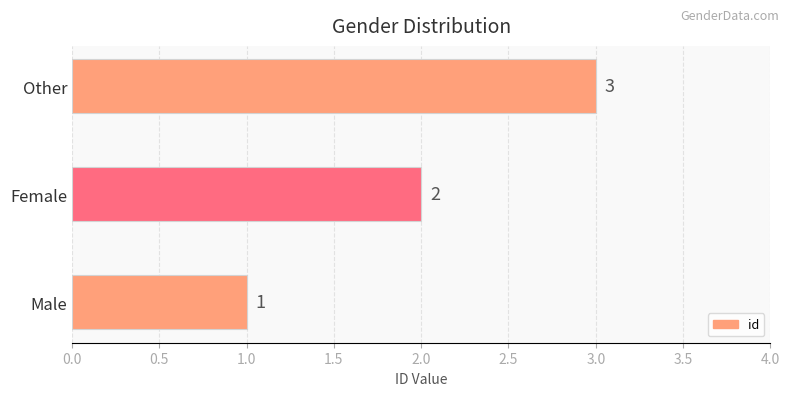

Are the bars horizontal?

Yes